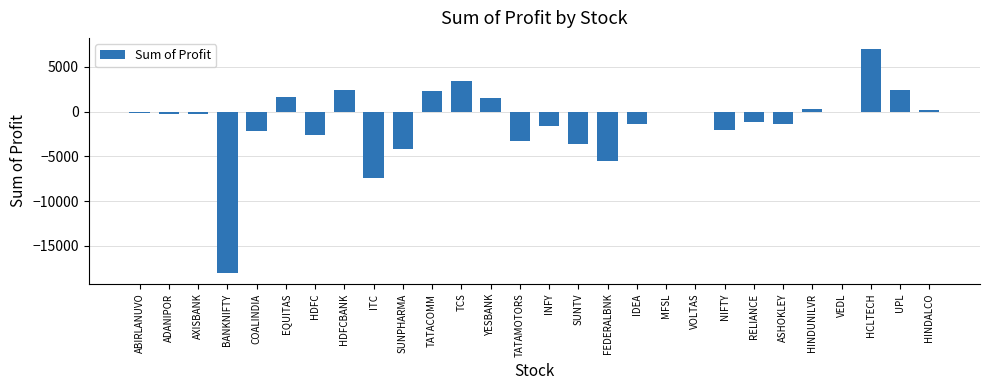

Read the value at UPL.

2400.0